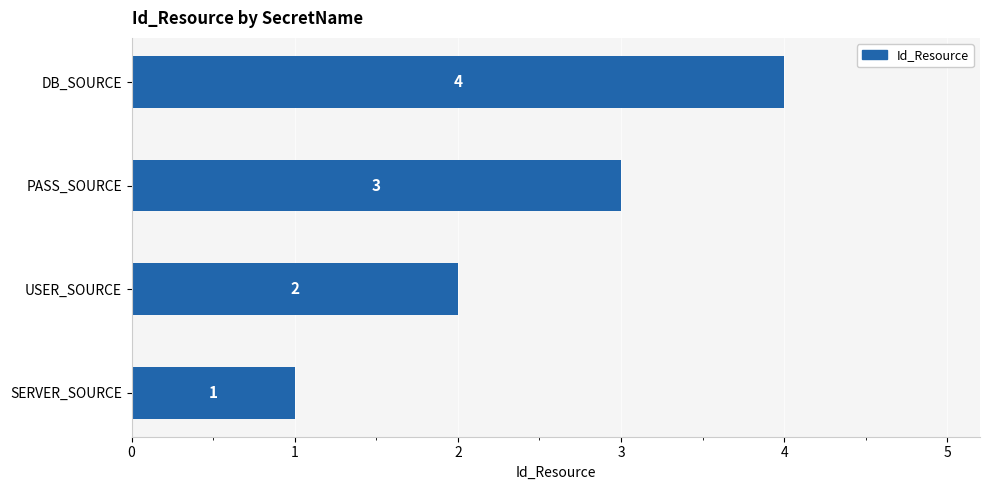

Count the values in the range 2 to 4.

3